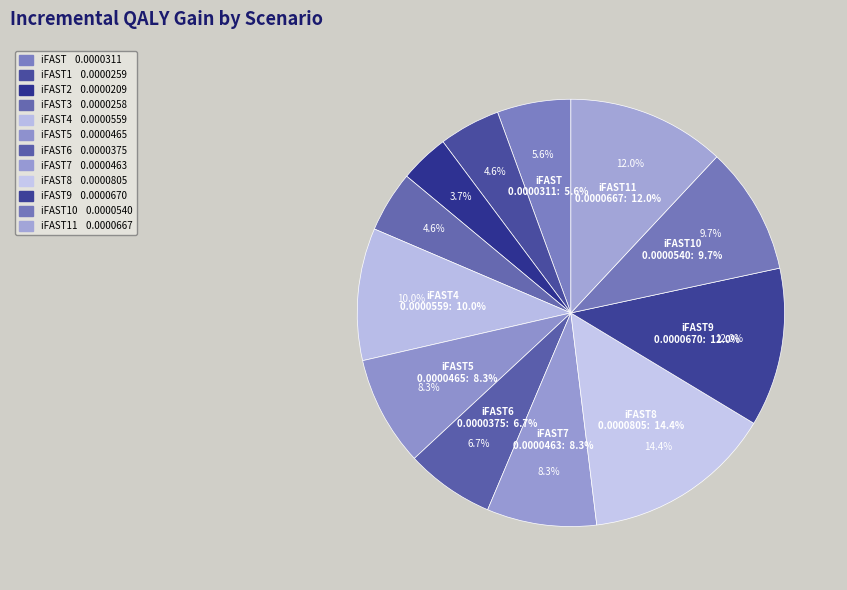

Rank the categories by value from lowest to highest.

iFAST2, iFAST3, iFAST1, iFAST, iFAST6, iFAST7, iFAST5, iFAST10, iFAST4, iFAST11, iFAST9, iFAST8